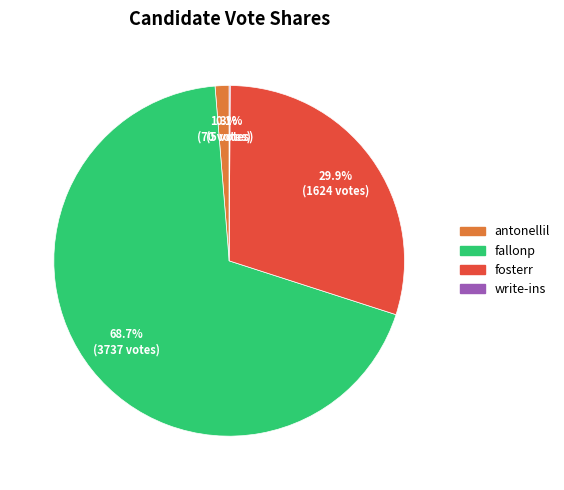

True or false: fosterr accounts for 30% of the total.

True